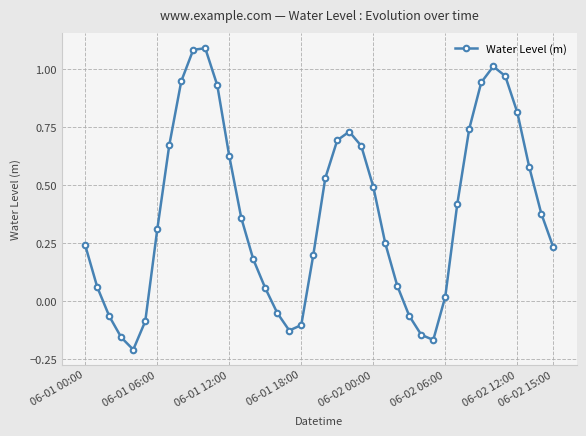

What is the difference between the second highest and second lowest values?

1.3